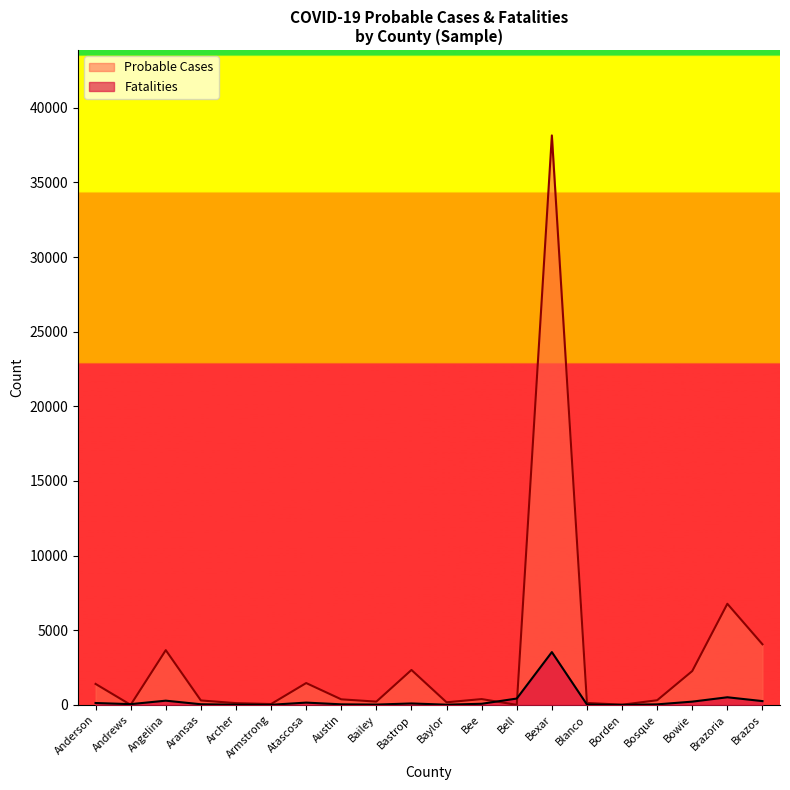

The value of Fatalities at Bastrop is 93. True or false?

True